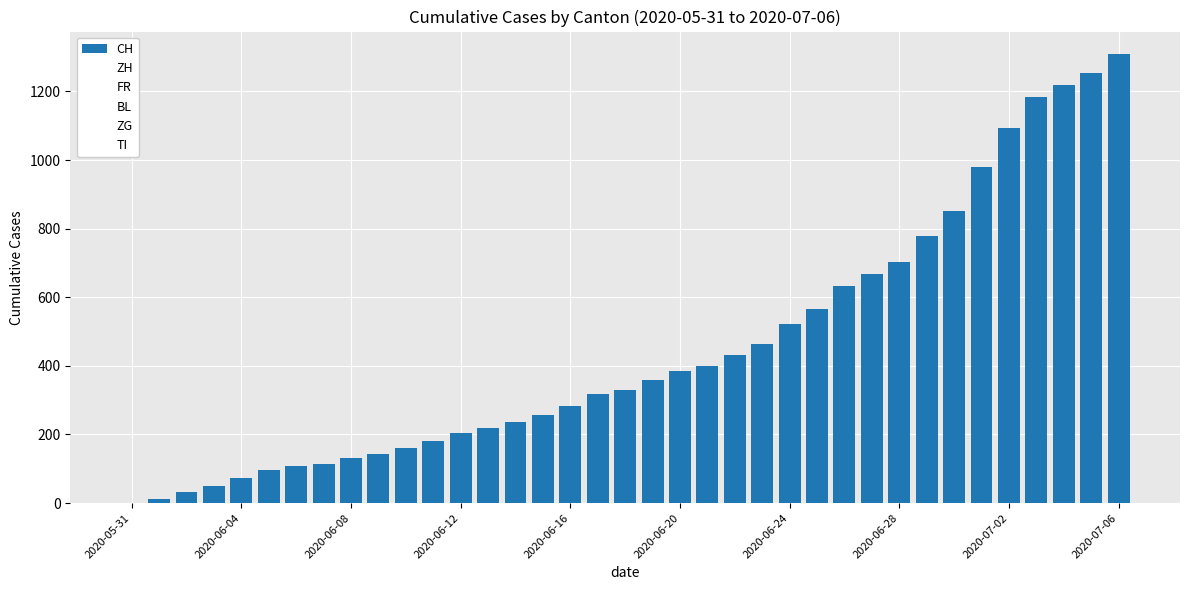

Are the bars horizontal?

No